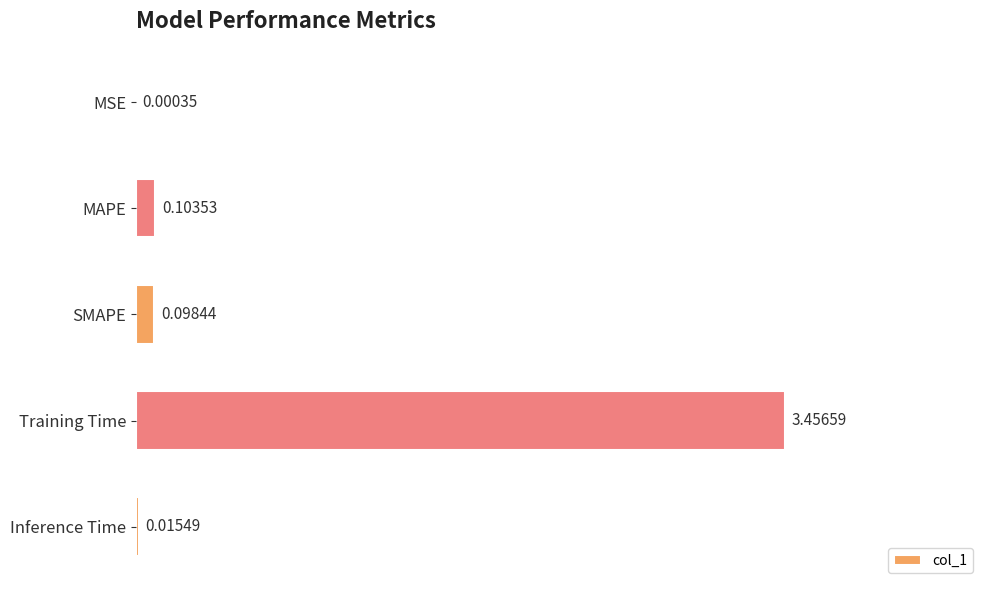

What is the sum of the values at MAPE and Training Time?

3.6